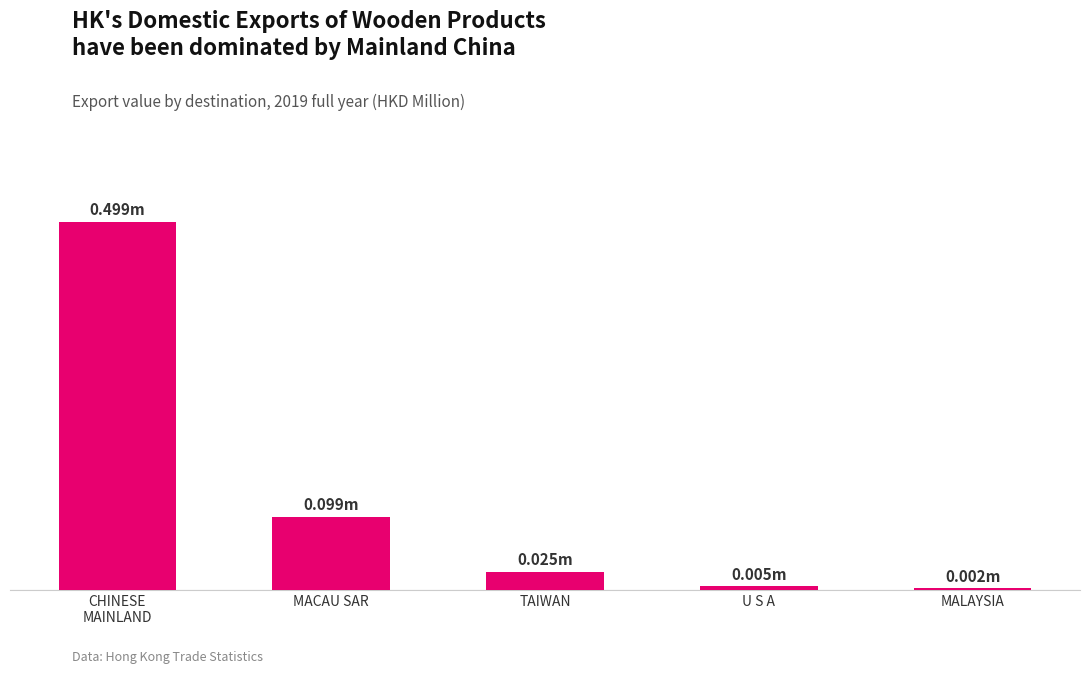

What is the label of the 4th bar from the left?

U S A